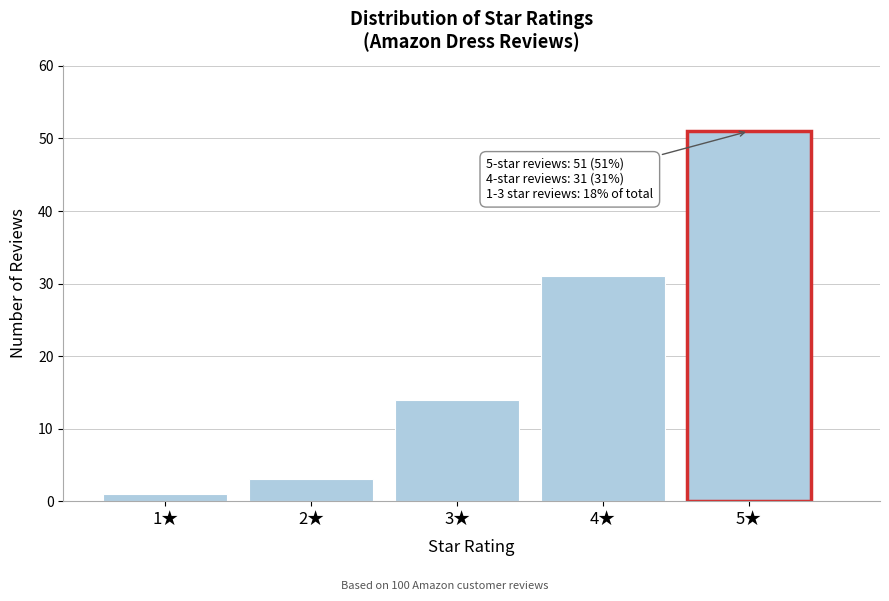

Reading right to left, list all the values displayed in this chart.

51	31	14	3	1